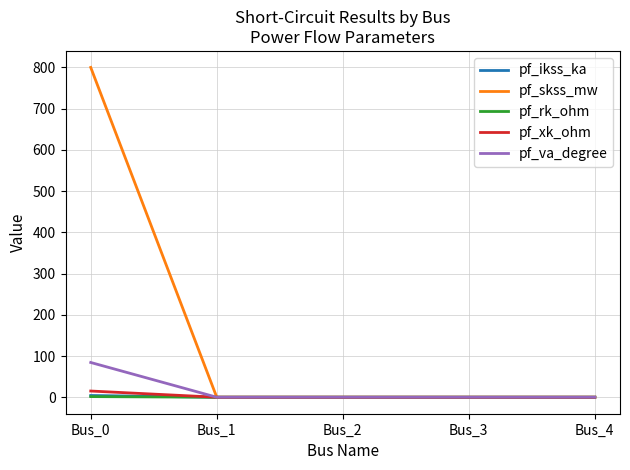

Which series has the largest total across all categories?

pf_skss_mw